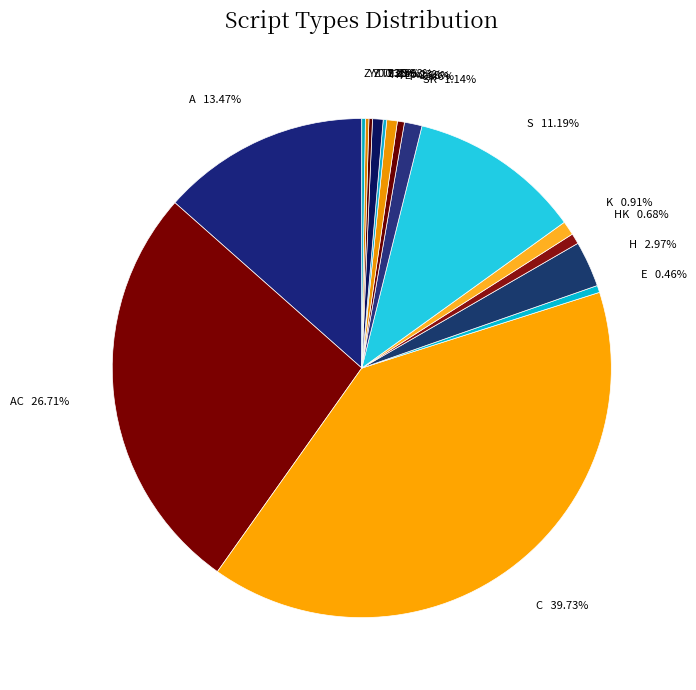

Approximately how many times larger is the value at K 0.91% compared to HK 0.68%?

1.3